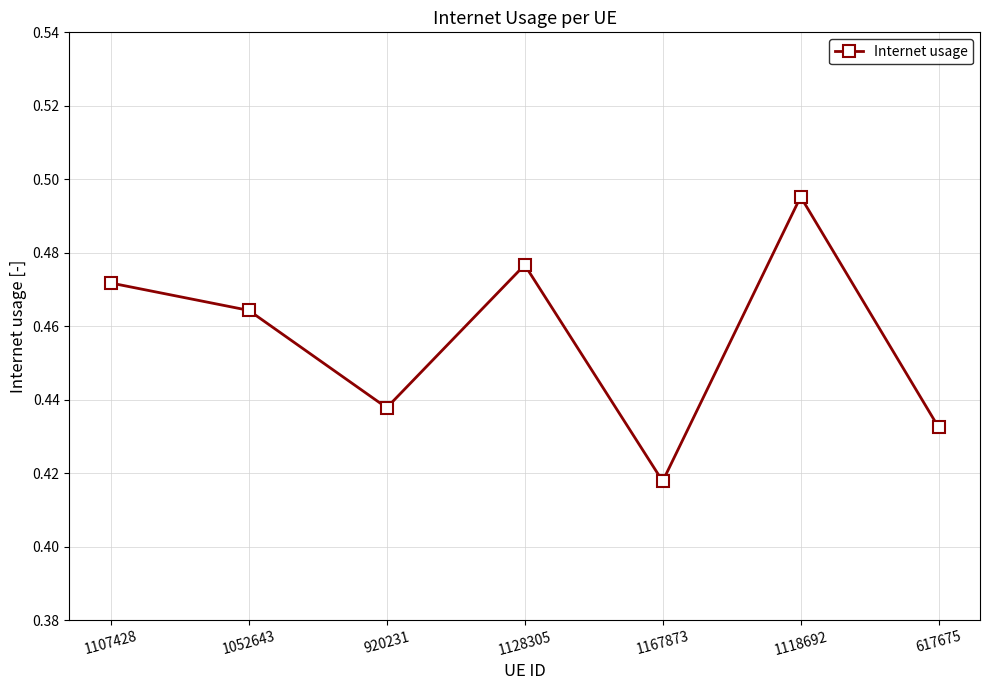

What is the difference between the maximum and minimum values?

0.1